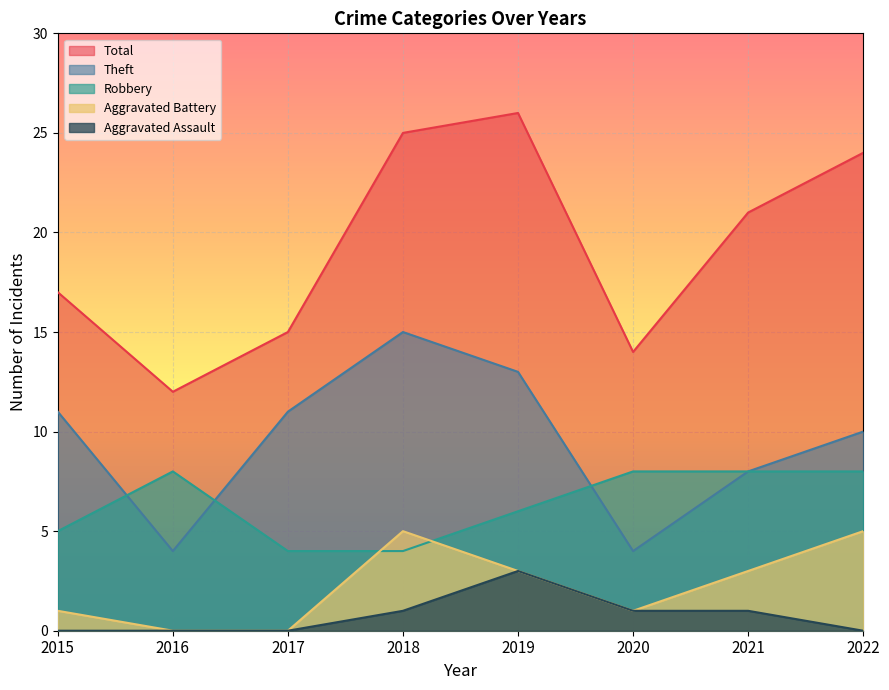

In Theft, how many points are lower than both neighbors (excluding endpoints)?

2